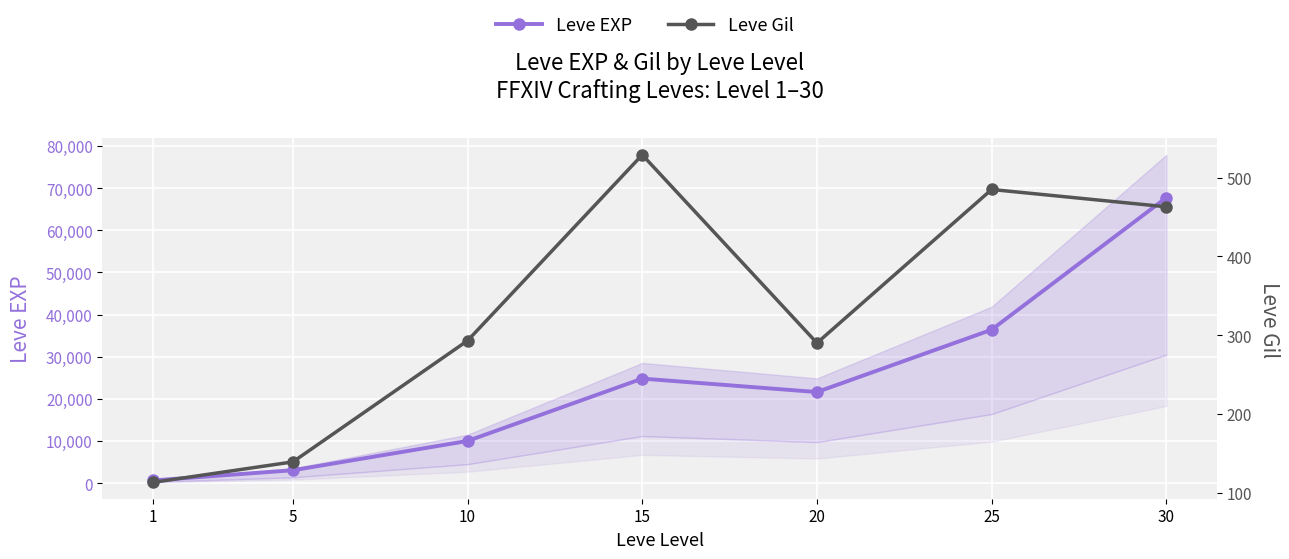

At which label is Leve Gil closest to 321?

10